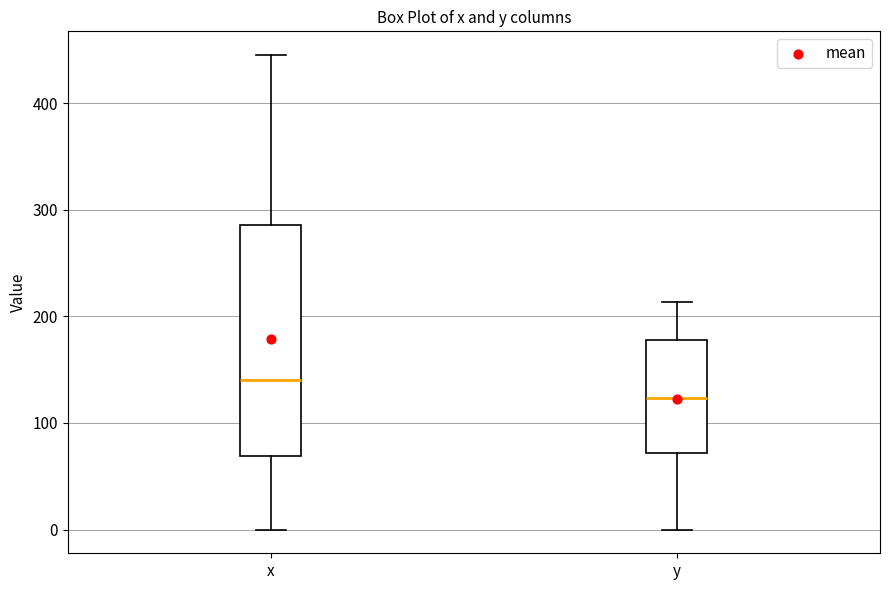

Reading left to right, transcribe this box plot: for each box, give where its median line is, the range the box spans, and where its two whiskers end, as read against the y-axis. The values are not printed on the chart, so give them approximately, as read against the axis.

x: median 140, box 70 to 290, whiskers 0 to 450
y: median 120, box 70 to 180, whiskers 0 to 210